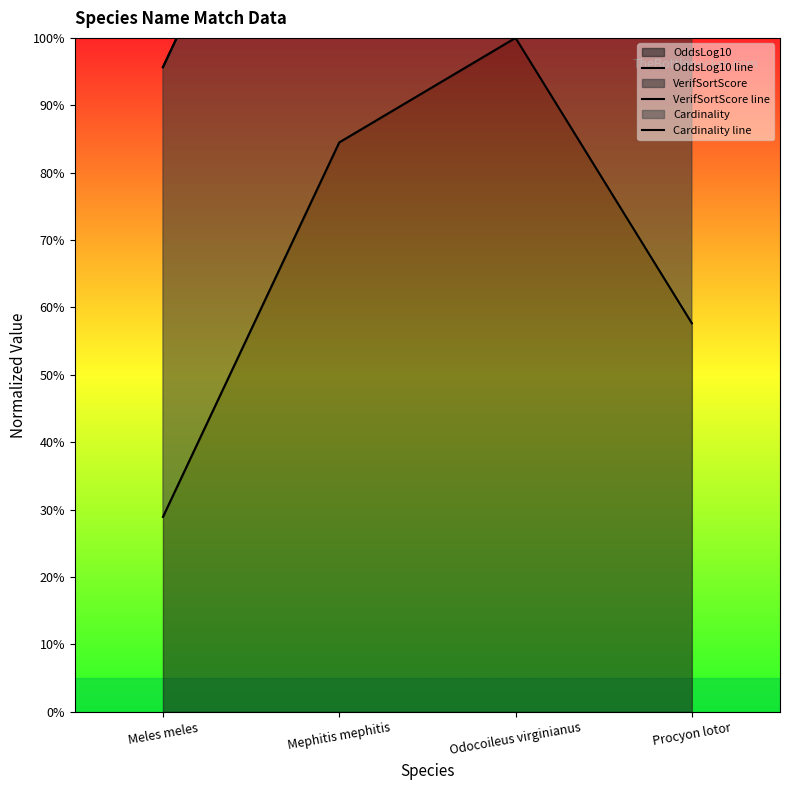

What is the approximate value of Cardinality line at Odocoileus virginianus?

1.7